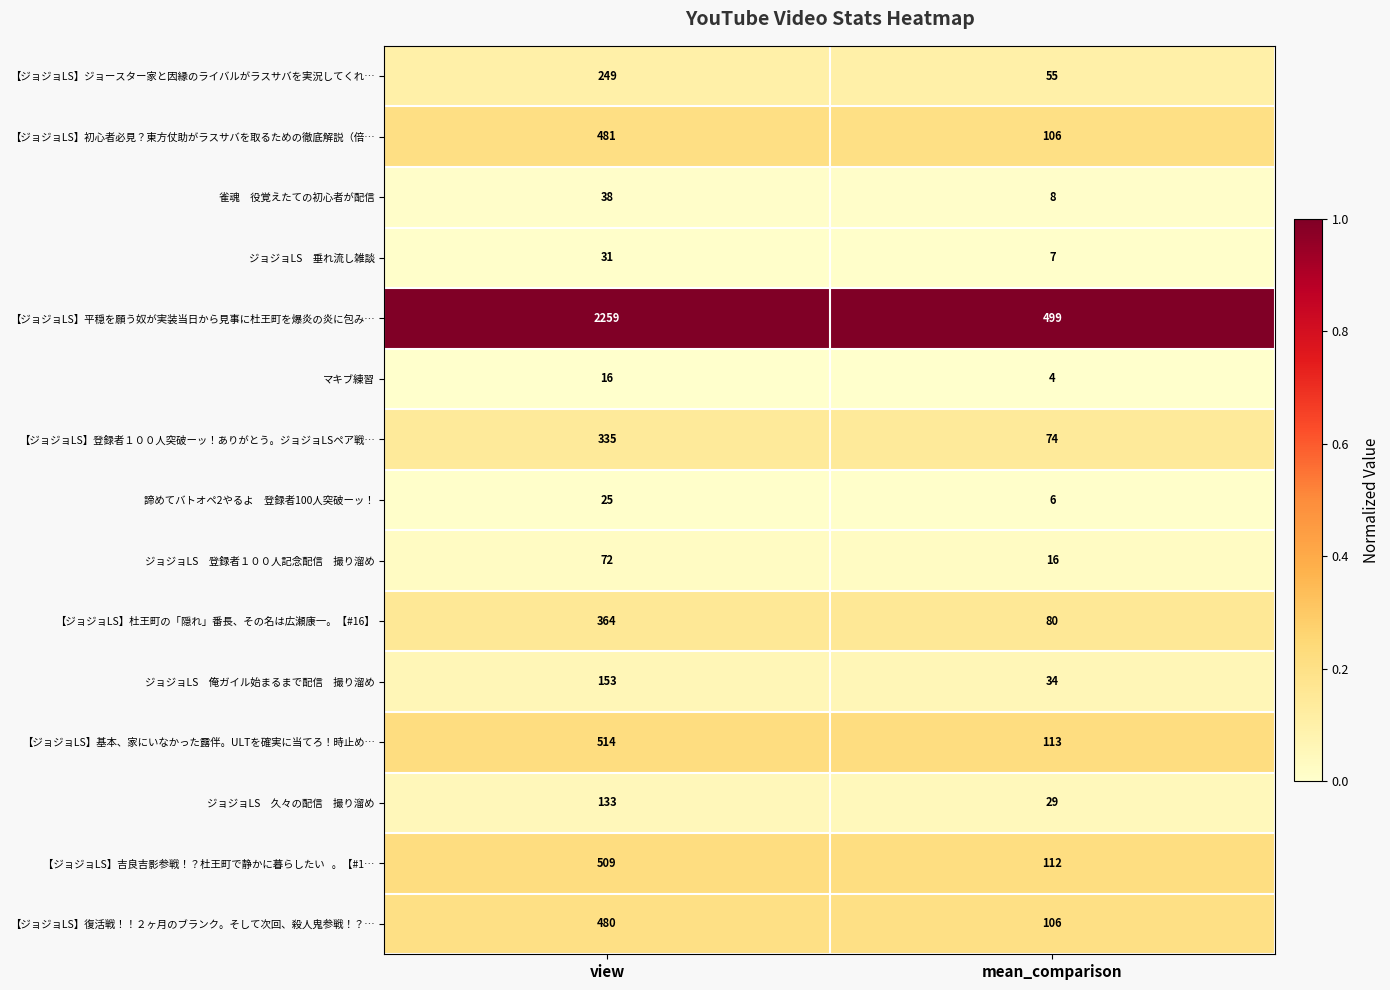

At which category is the sum across all series the highest?

view